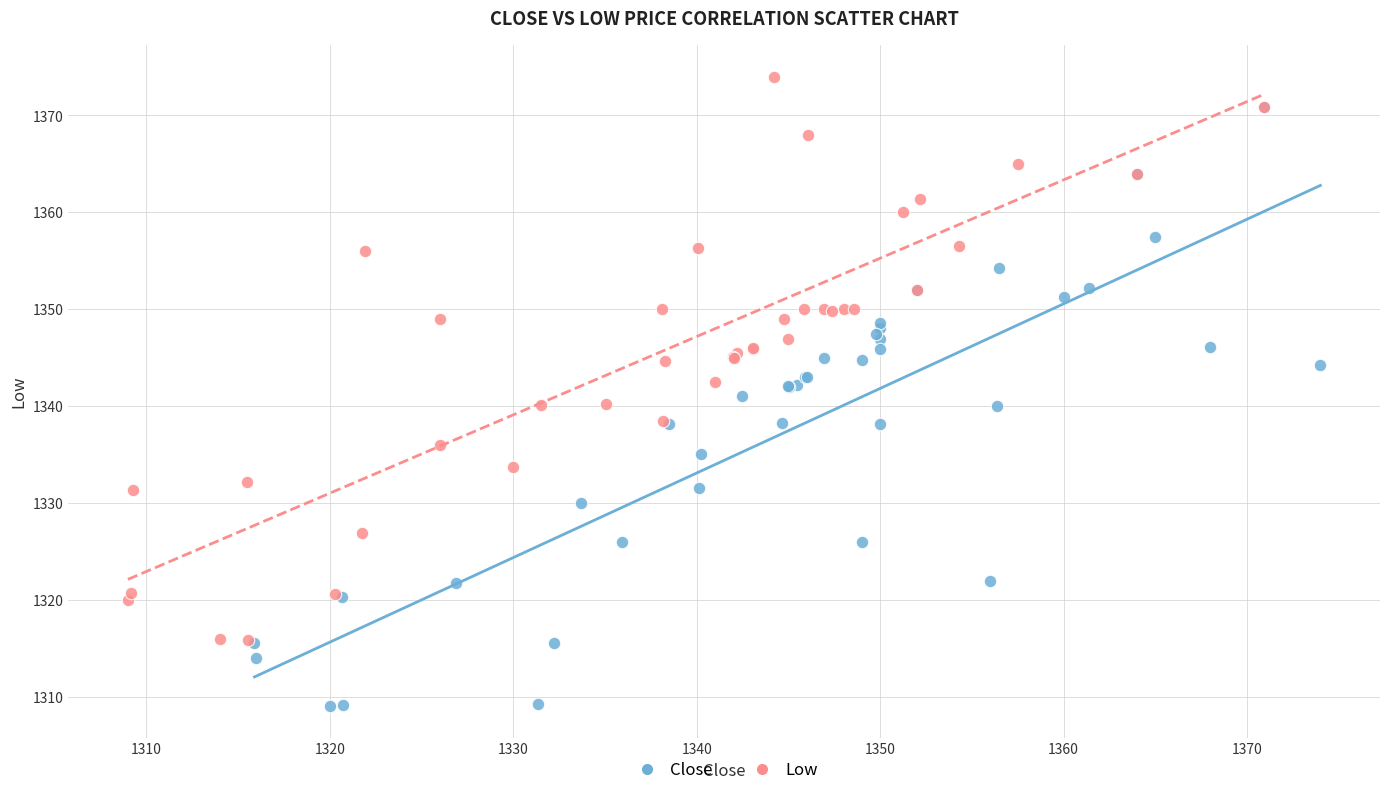

Which series has the largest Y range (max minus min)?

Close